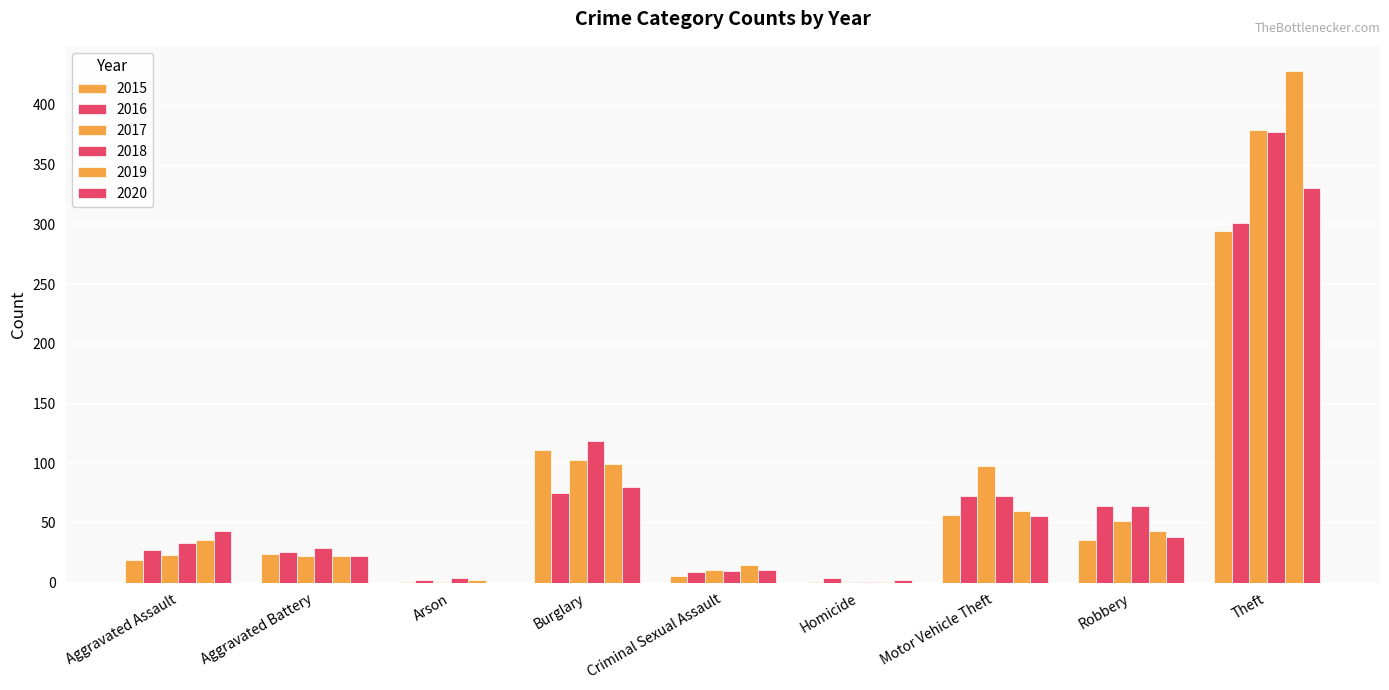

What position from the right is Aggravated Assault?

9